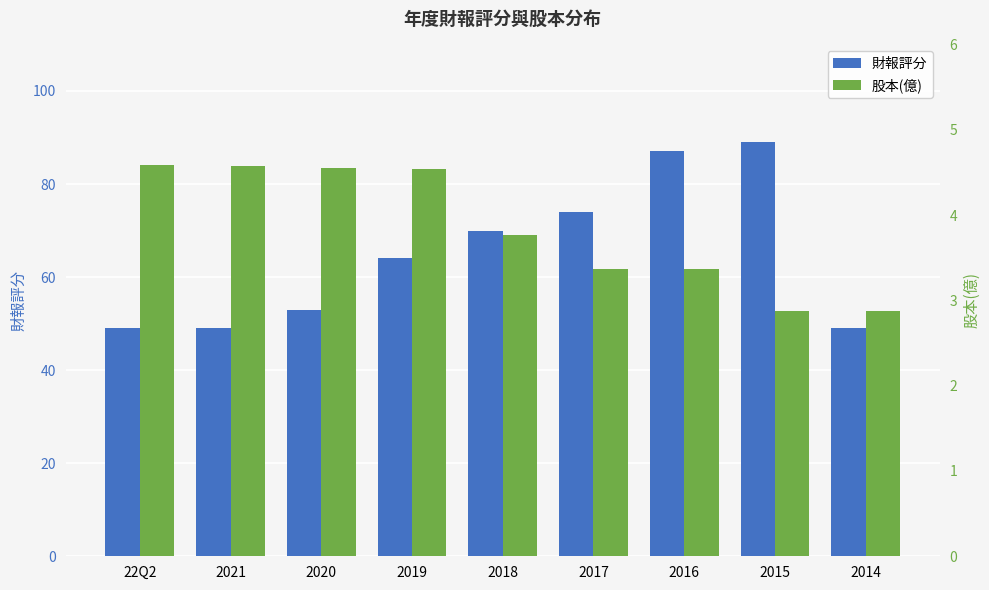

At which category is the sum across all series the highest?

2015